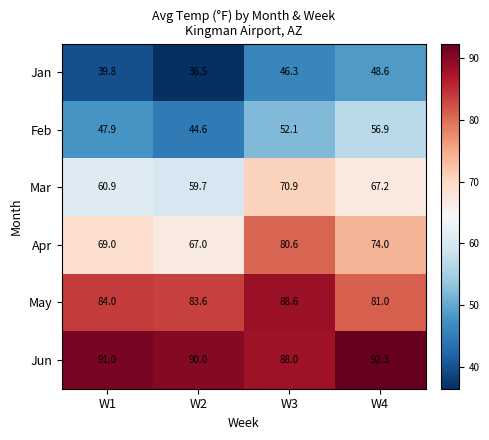

Reading left to right, transcribe all the data shown in this chart.

Jan: 39.8	36.5	46.3	48.6
Feb: 47.9	44.6	52.1	56.9
Mar: 60.9	59.7	70.9	67.2
Apr: 69.0	67.0	80.6	74.0
May: 84.0	83.6	88.6	81.0
Jun: 91.0	90.0	88.0	92.3